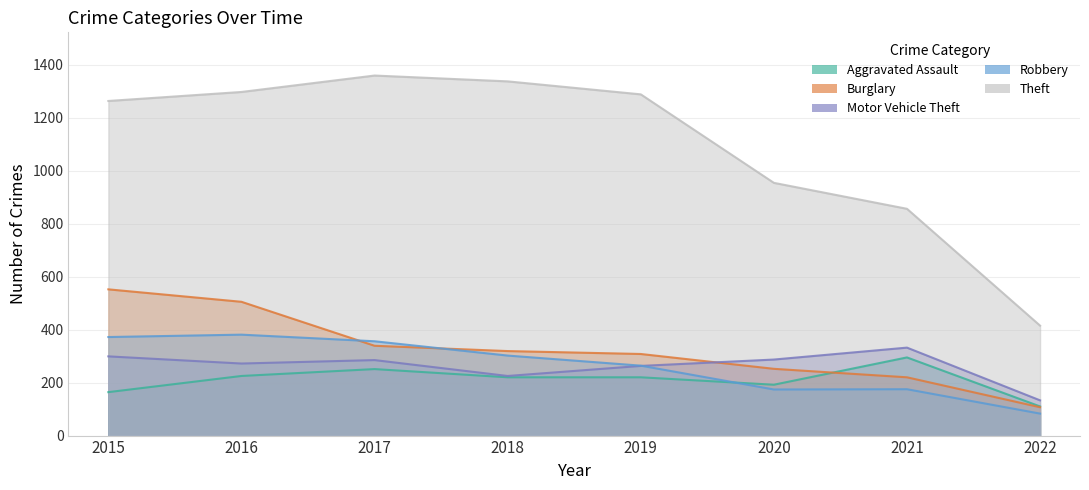

What is the maximum value shown in the chart?

1359